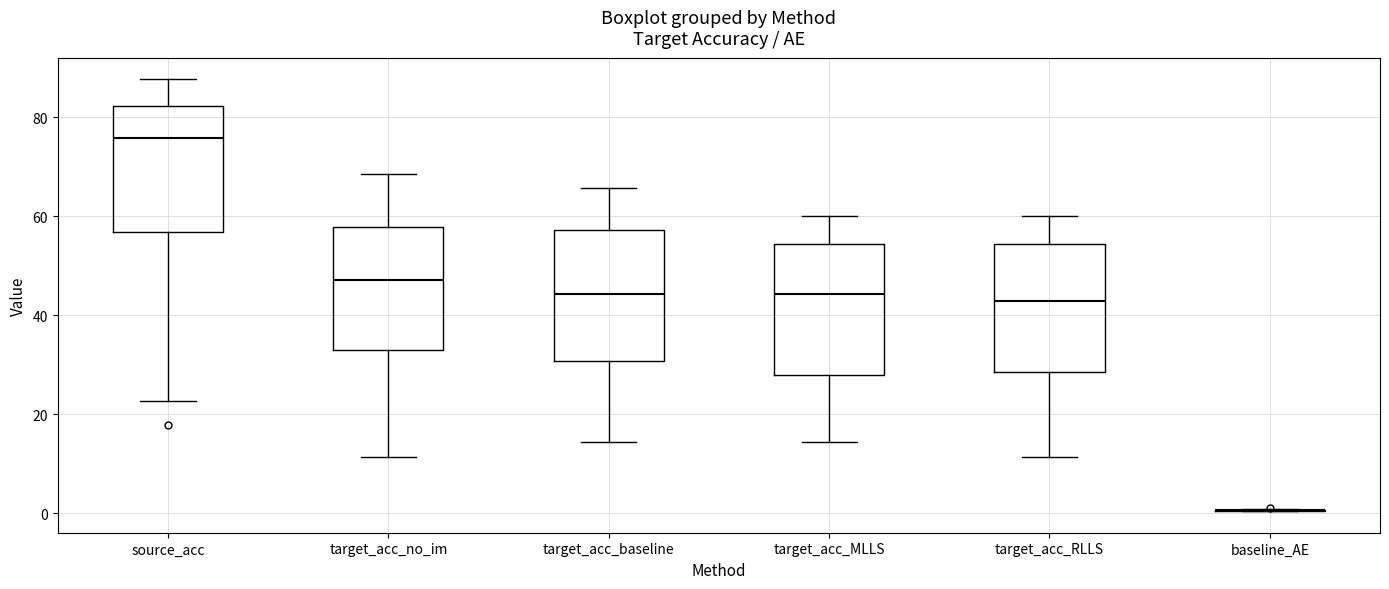

Reading left to right, read every box against the y-axis: the position of its median line, the range the box covers, and the ends of its whiskers. The values are not printed on the chart, so give them approximately, as read against the axis.

source_acc: median 76, box 56 to 82, whiskers 22 to 88
target_acc_no_im: median 48, box 32 to 58, whiskers 12 to 68
target_acc_baseline: median 44, box 30 to 58, whiskers 14 to 66
target_acc_MLLS: median 44, box 28 to 54, whiskers 14 to 60
target_acc_RLLS: median 42, box 28 to 54, whiskers 12 to 60
baseline_AE: box collapsed to a line at 0, whiskers 0 to 0